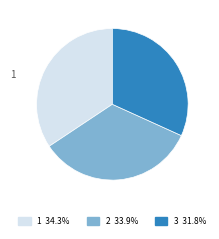

Is there a majority slice in this chart?

No